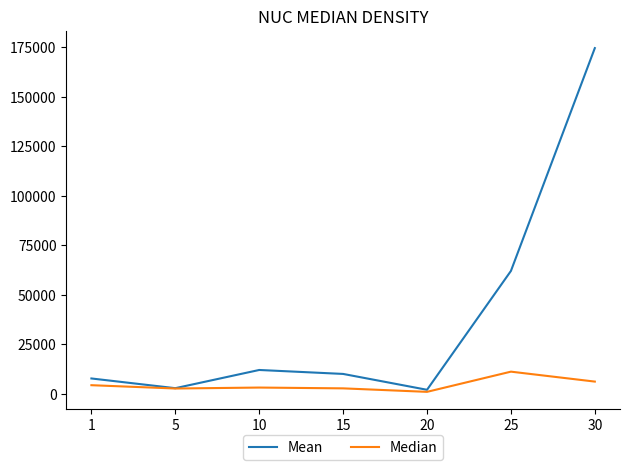

Count the number of categories in the chart.

7